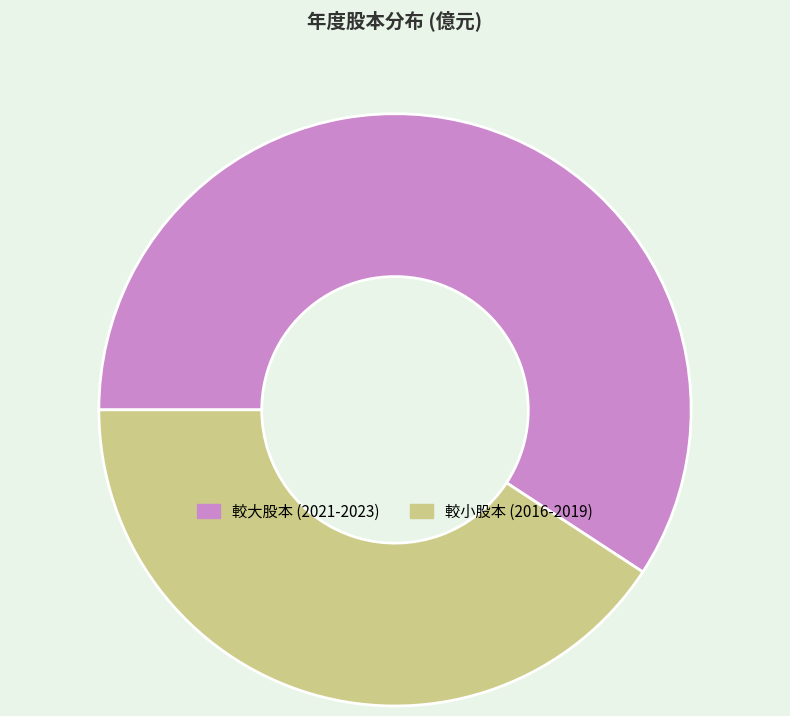

Is there a majority slice in this chart?

Yes